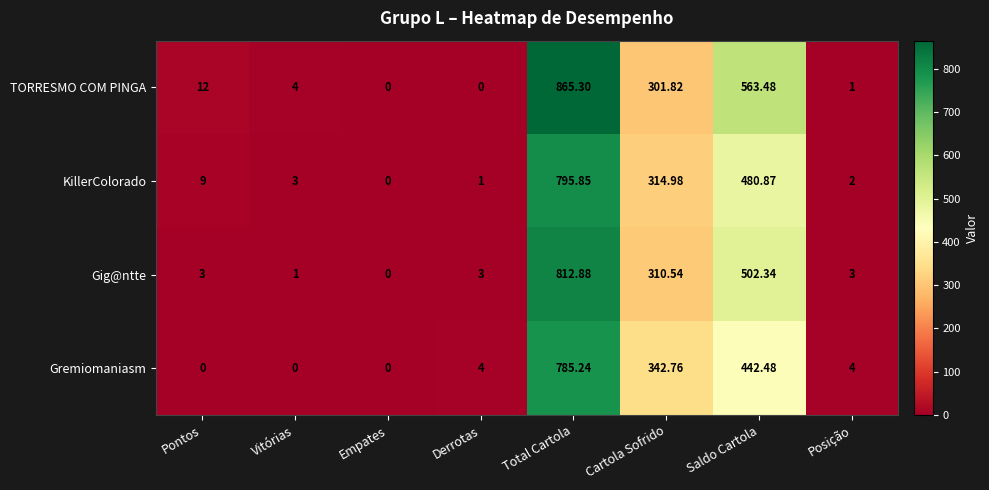

How many values in the TORRESMO COM PINGA series are below 12?

4